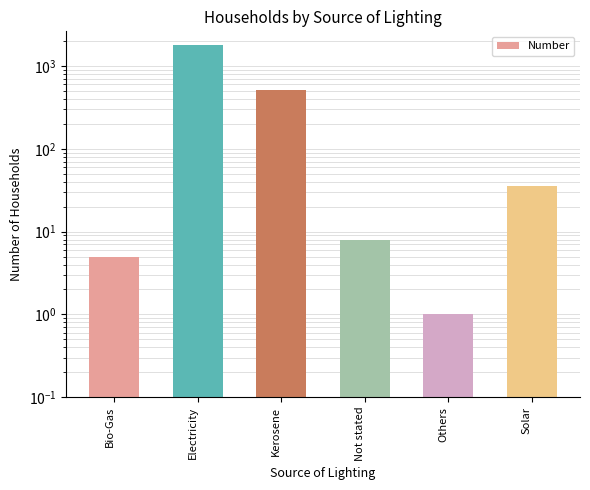

What is the label of the 5th bar from the right?

Electricity